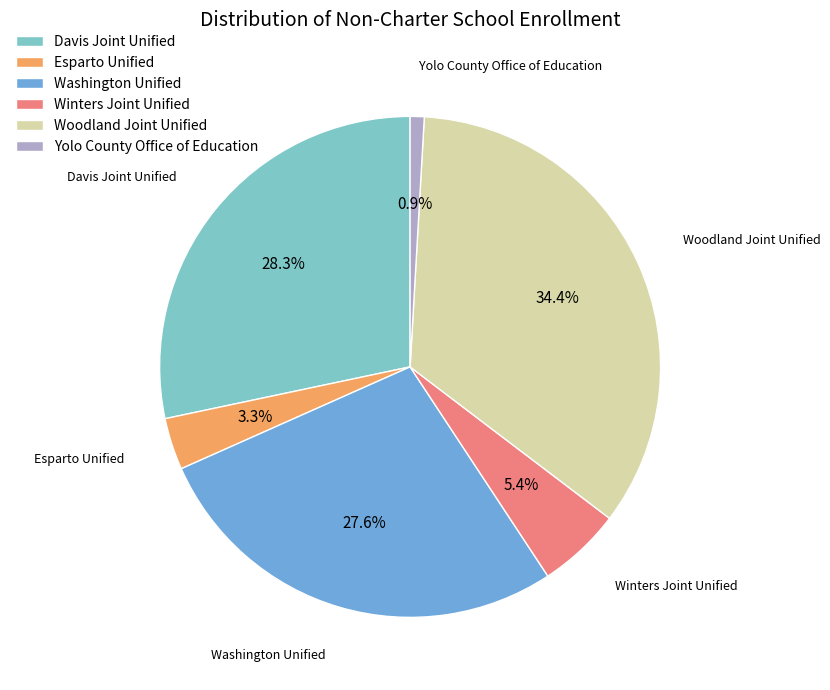

How many slices are in this pie chart?

6